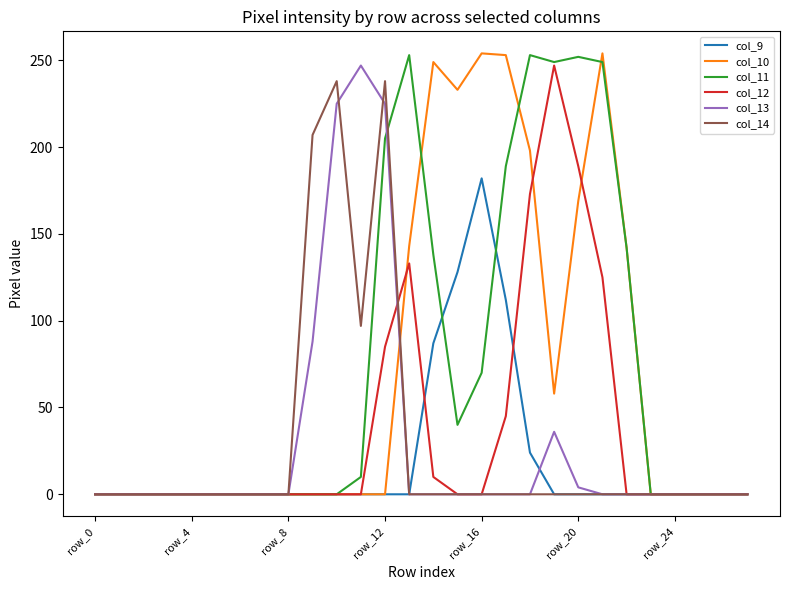

What is the greatest value displayed?

254